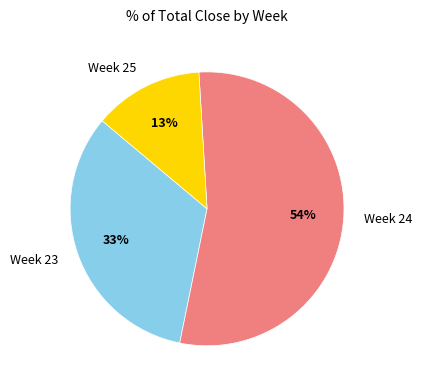

Which category has the smallest portion of the pie?

Week 25